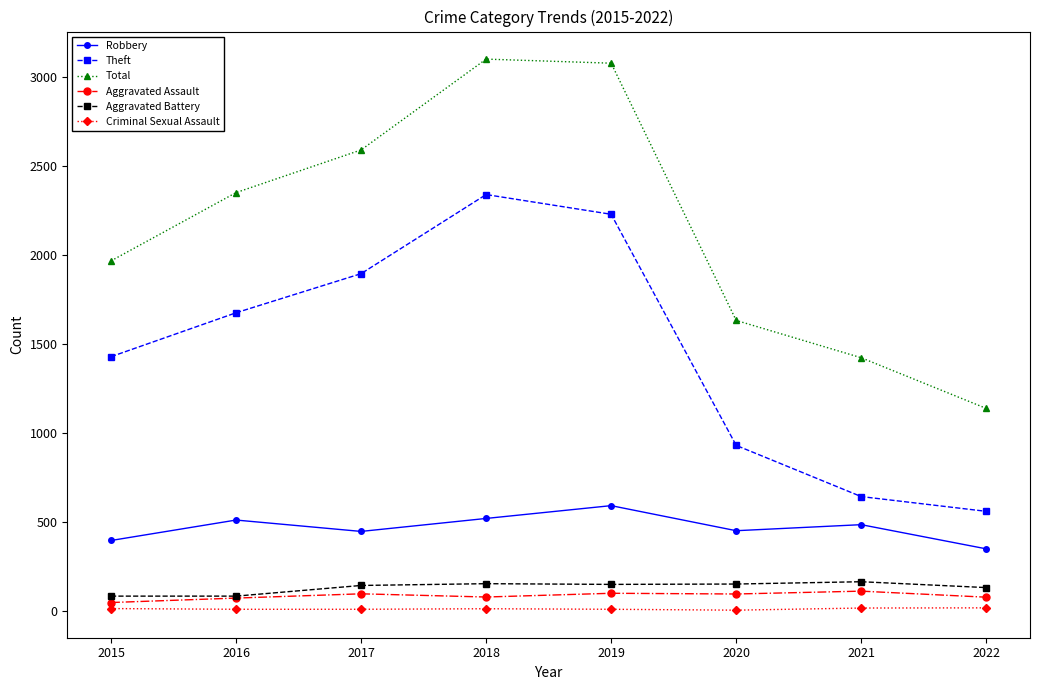

True or false: Aggravated Battery has more than 0 points higher than both neighbors.

True